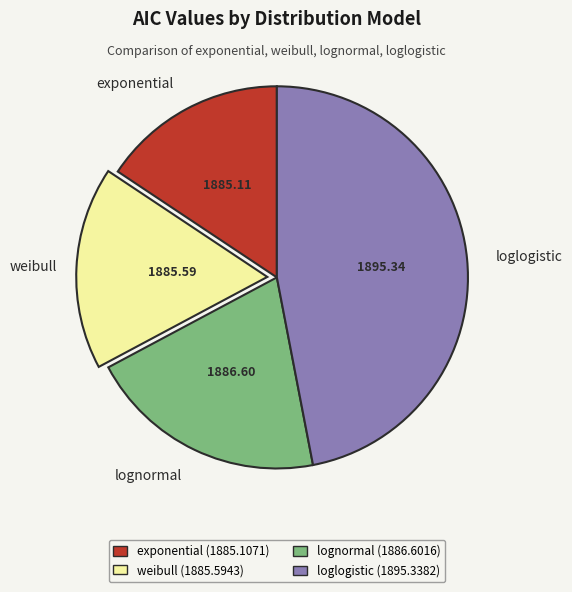

How many slices are in this pie chart?

4